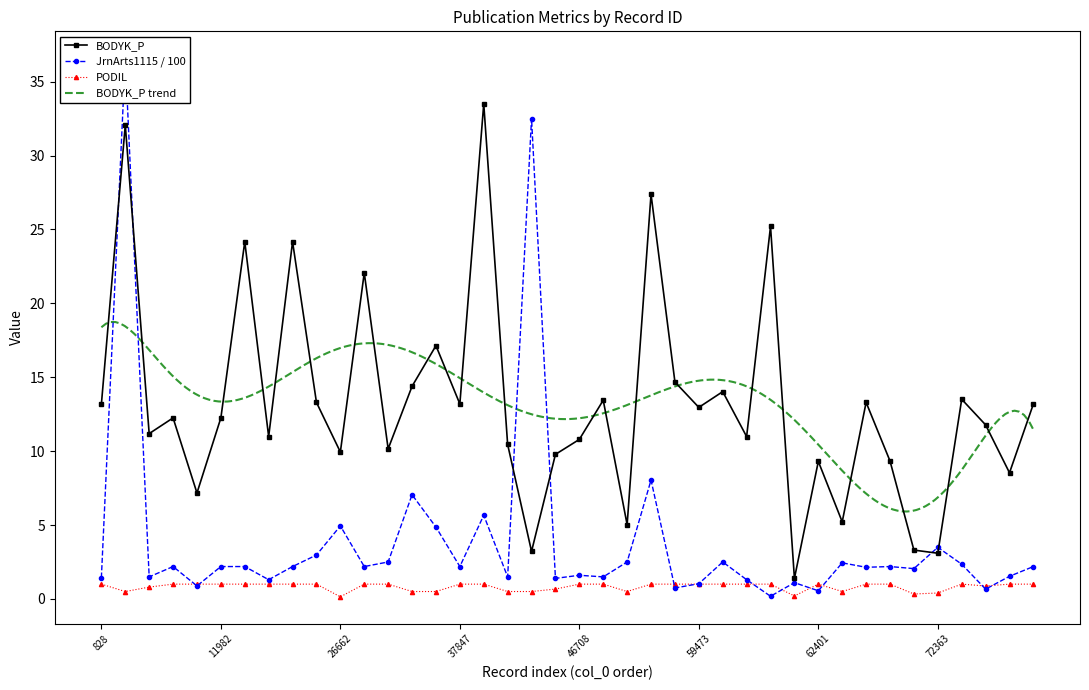

What is the difference between the second highest and minimum values in the BODYK_P series?

30.7